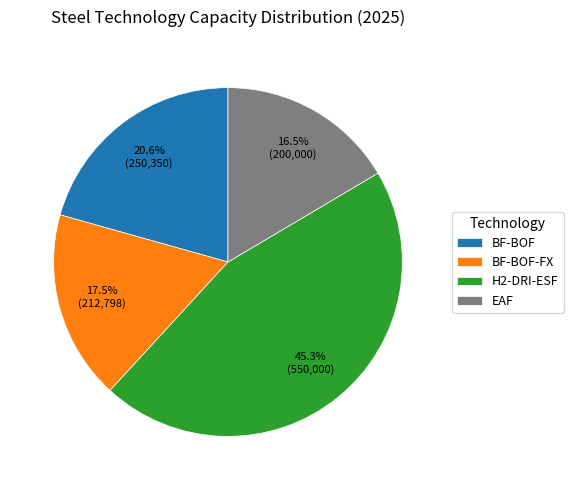

Is H2-DRI-ESF the majority of the pie?

No